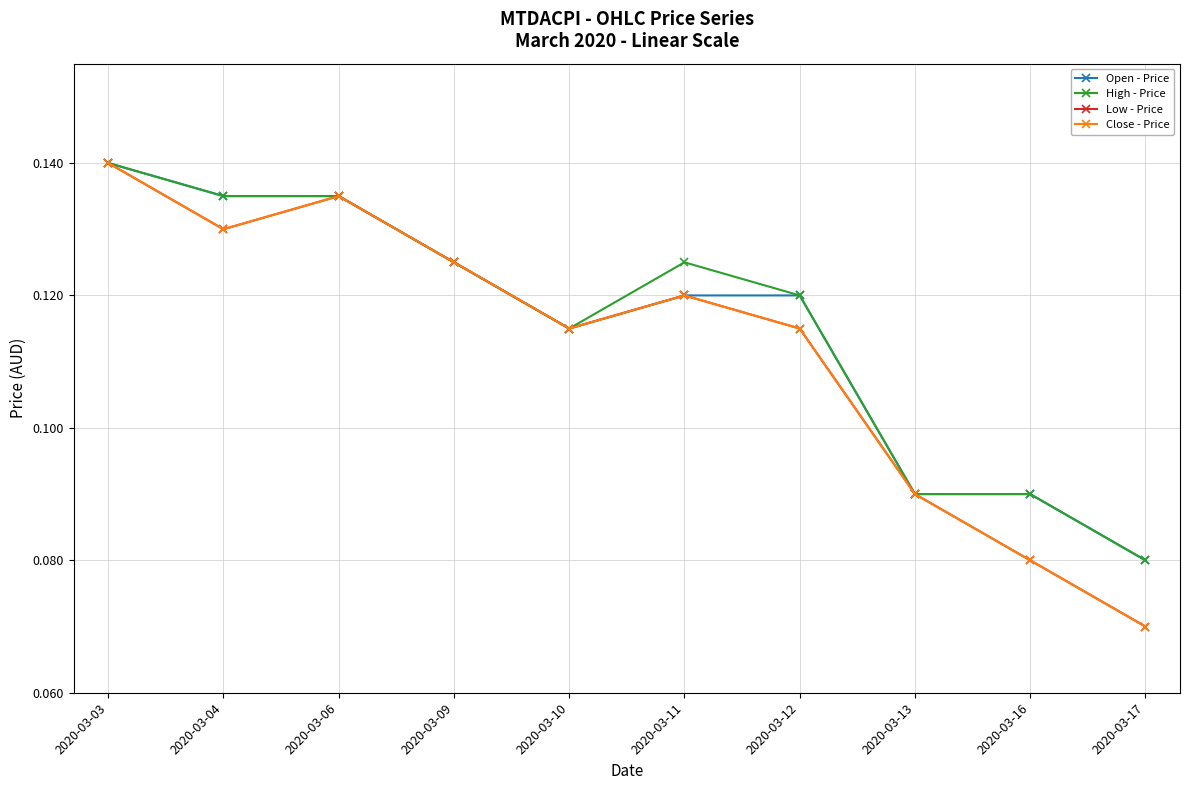

Is the value of Close - Price at 2020-03-04 greater than the value of Open - Price at 2020-03-16?

Yes